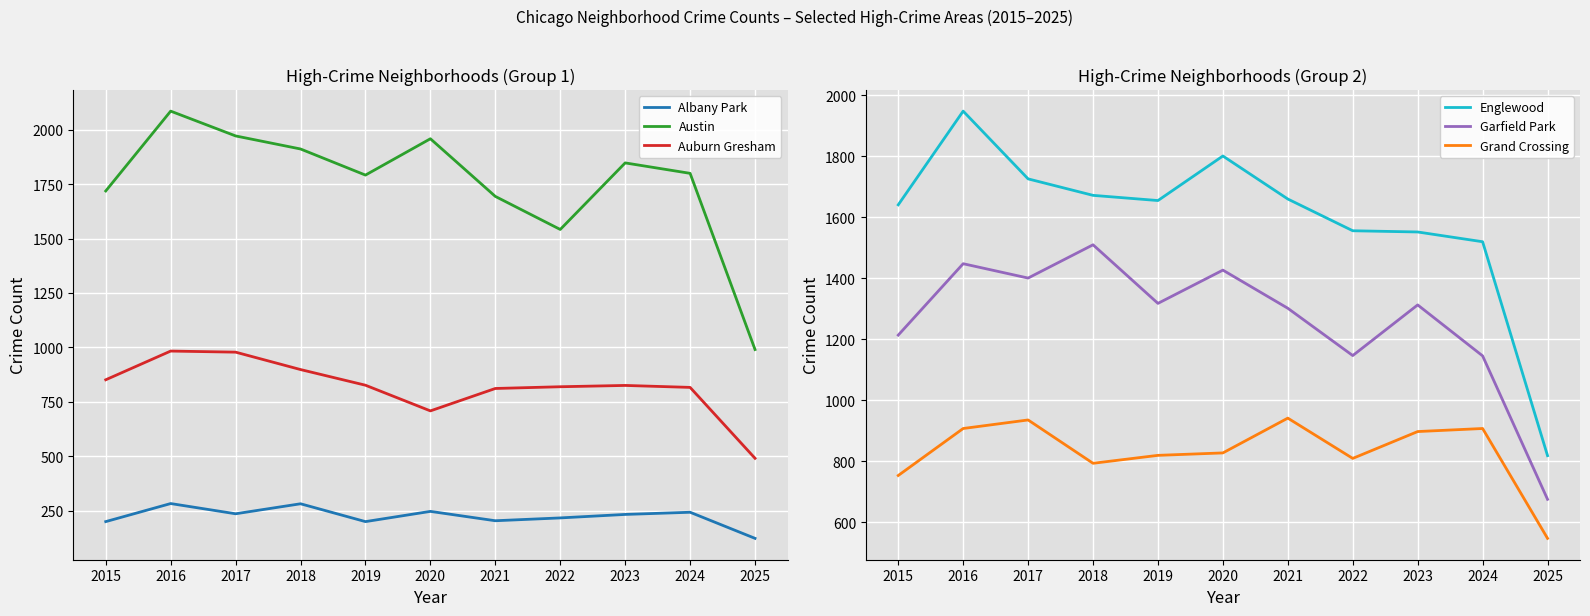

How many lines are shown in the chart?

6